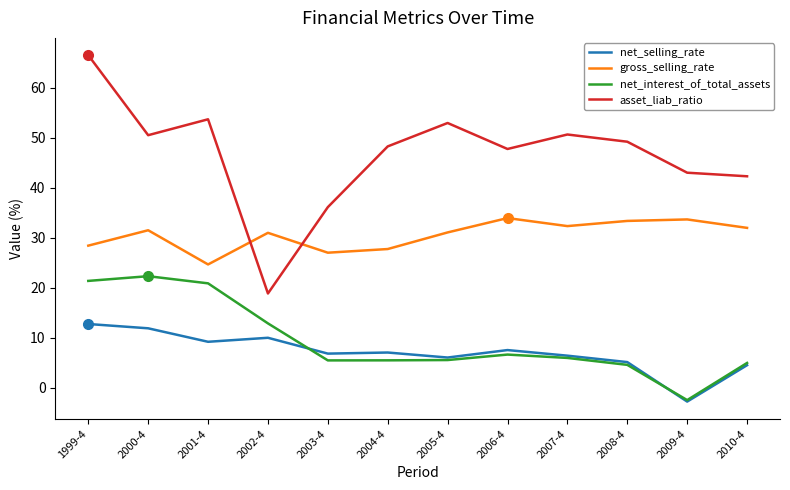

Is the value of asset_liab_ratio at 2008-4 greater than the value of net_interest_of_total_assets at 2008-4?

Yes